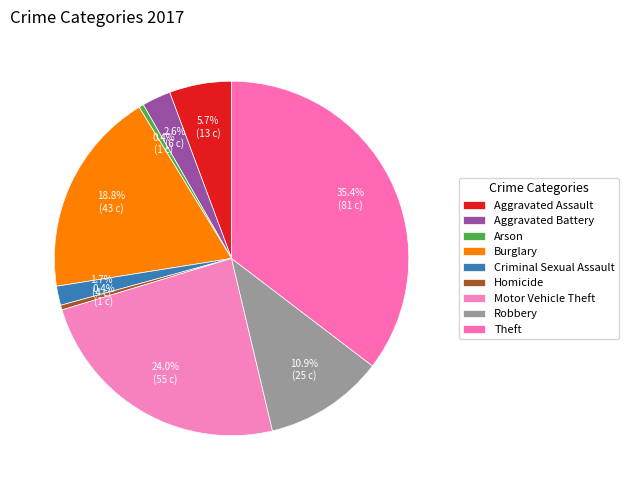

To the nearest percent, what portion does Burglary represent?

19%